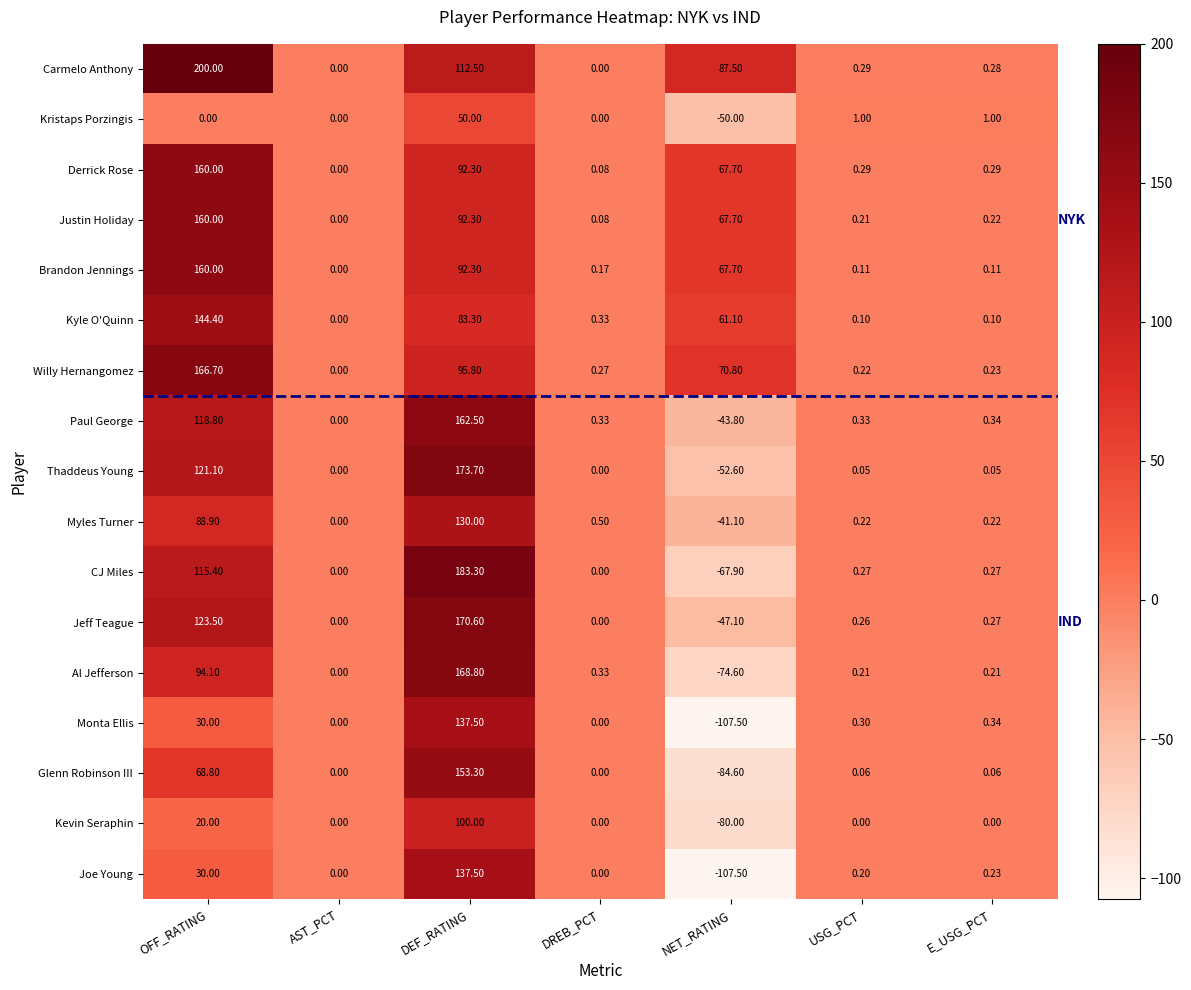

Which label corresponds to the largest value in the chart?

OFF_RATING